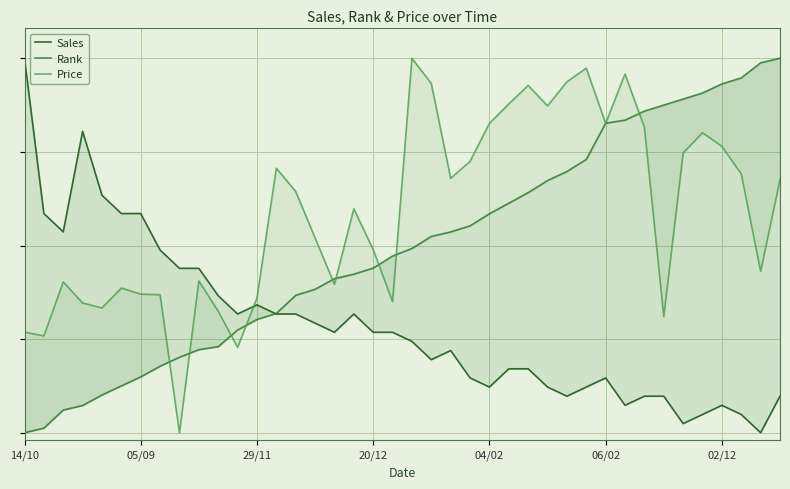

How many positive values does the Sales series have?

39